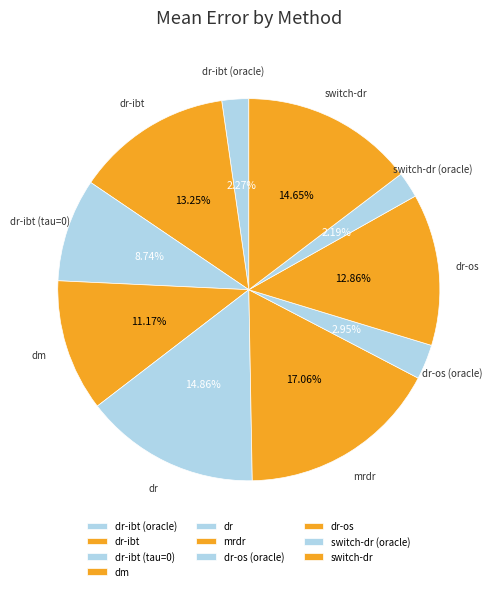

To the nearest percent, what is the combined percentage of dr-ibt (tau=0) and dm?

20%